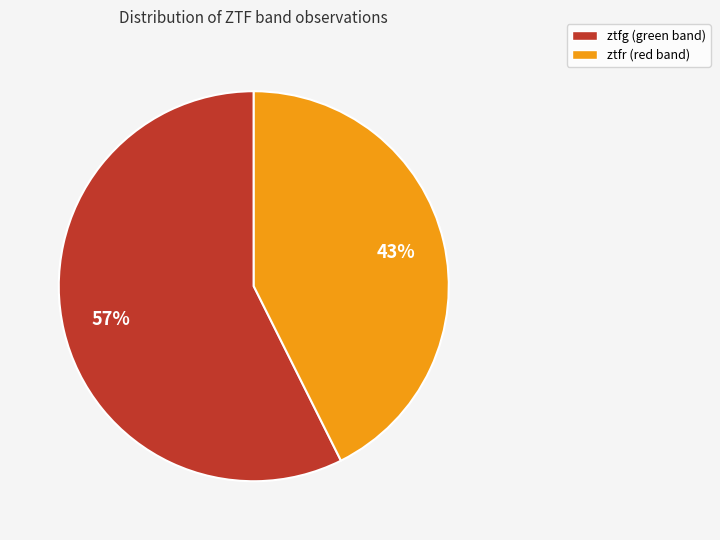

Between ztfg and ztfr, which is larger?

ztfg